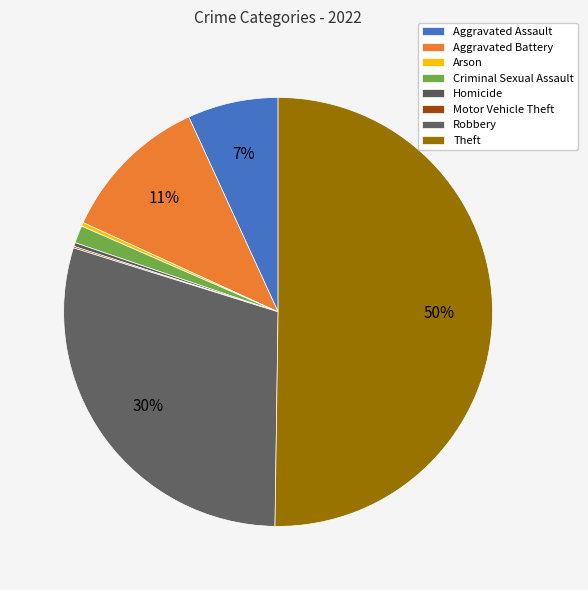

Which slice is the largest?

Theft